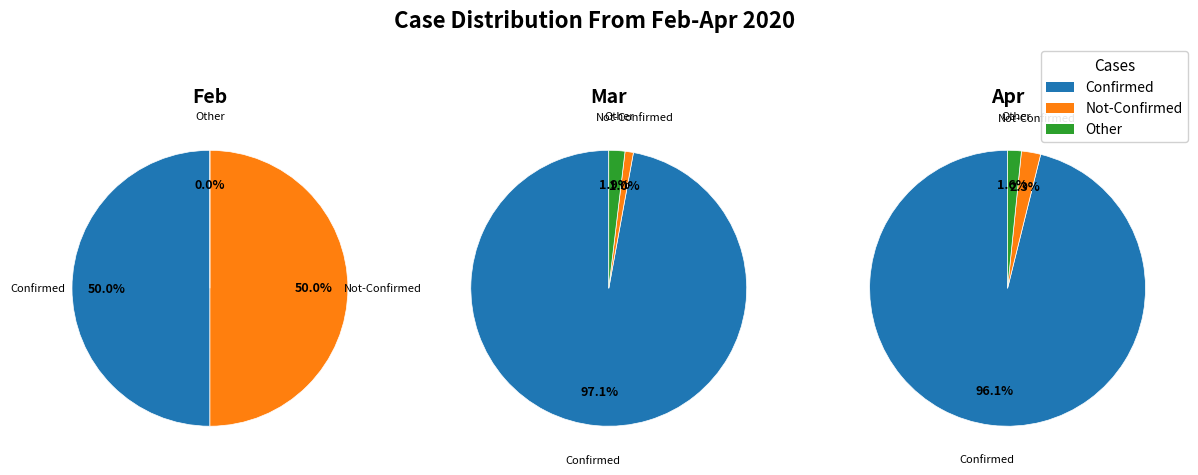

Is 33 the majority of the pie?

No